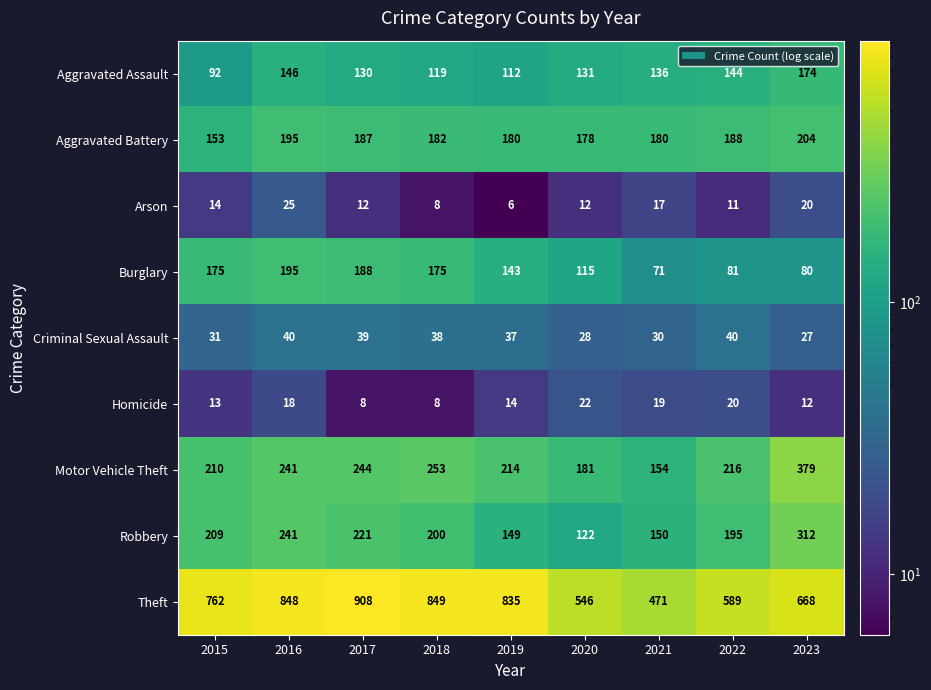

At which category does the chart reach its peak across all series?

2017